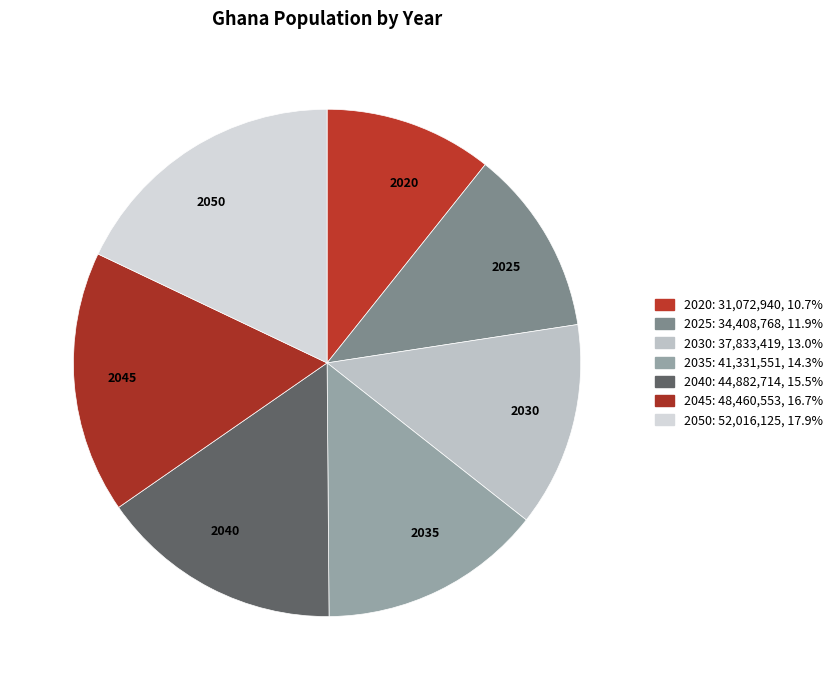

Is there a majority slice in this chart?

No